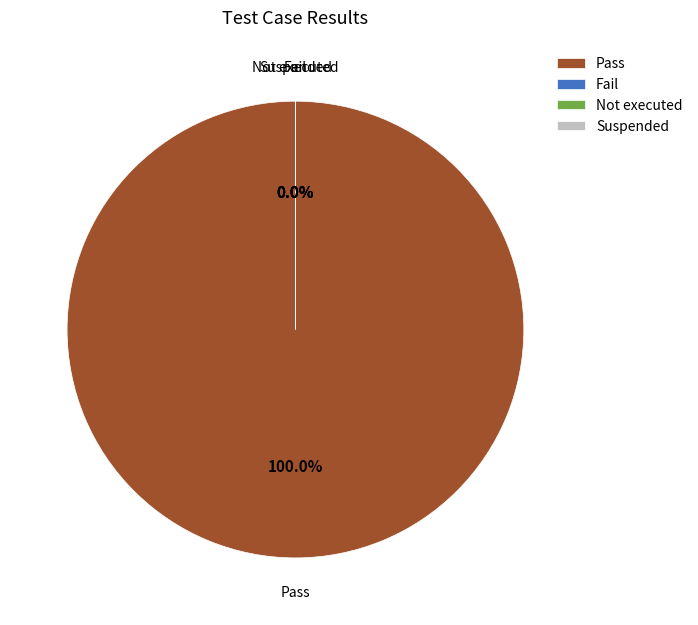

How many segments does this pie chart have?

4